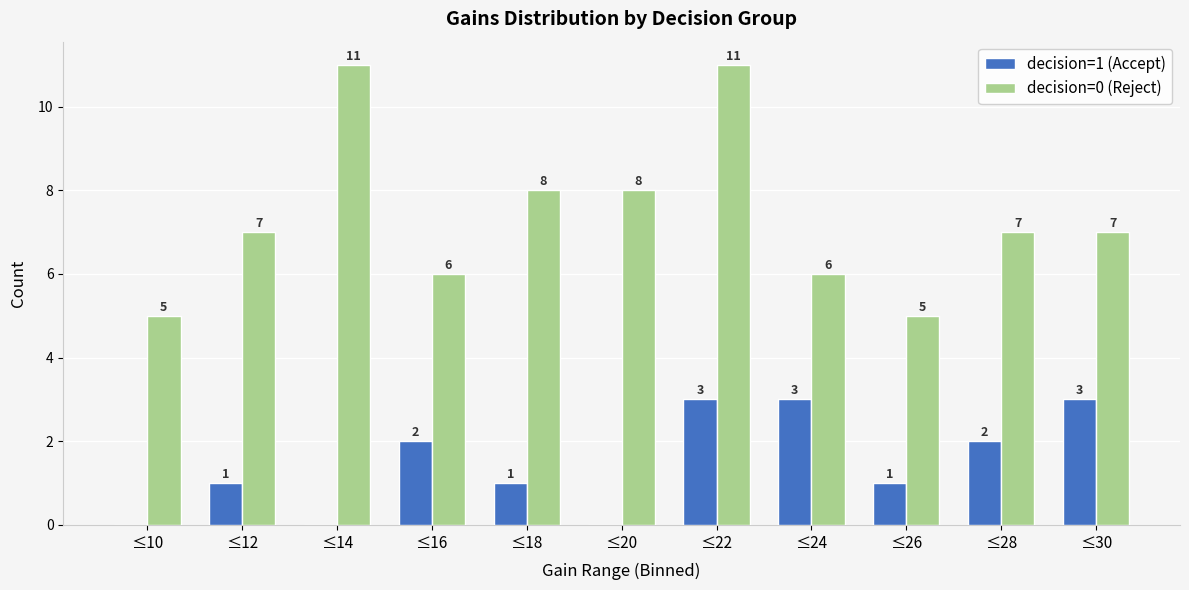

What is the maximum value shown in the chart?

11